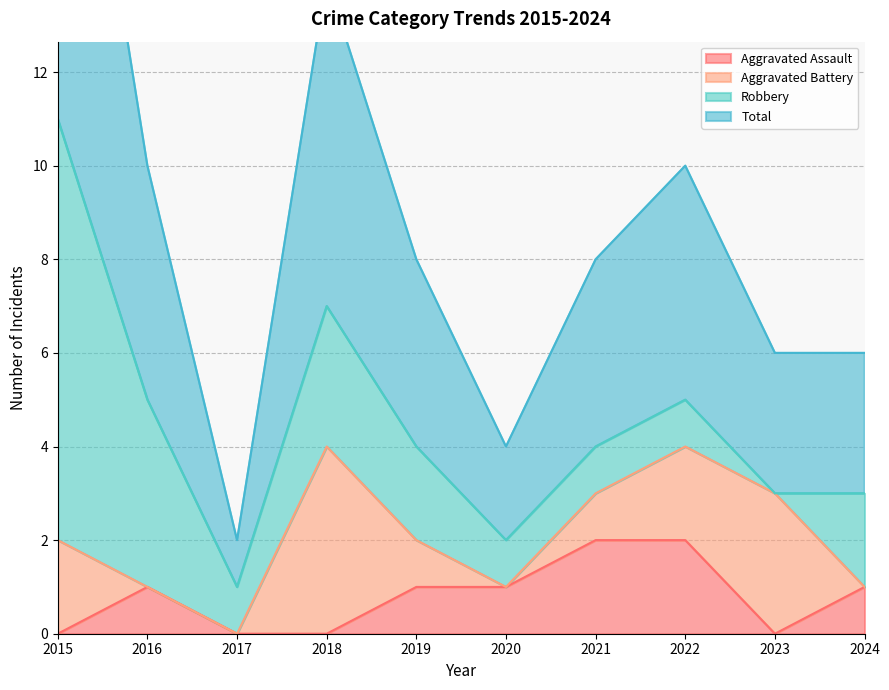

Count the Aggravated Assault values in the range 0 to 1.

8